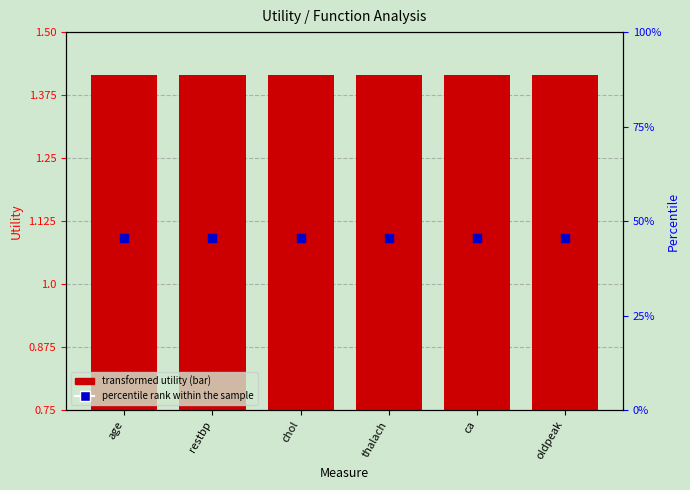

At how many categories does at least one series exceed 0?

6